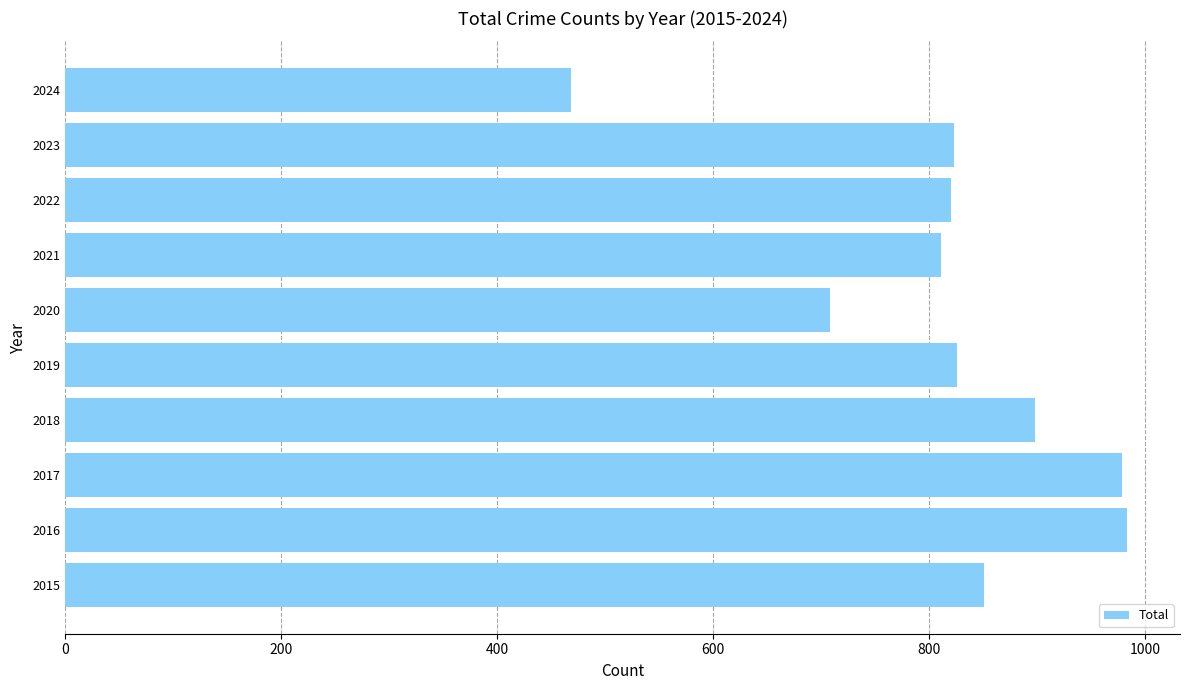

Approximately how many times larger is the value at 2017 compared to 2018?

1.1